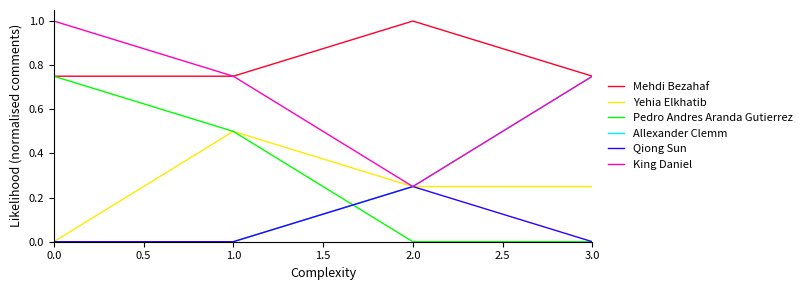

True or false: Yehia Elkhatib has a value of 0.9 at 1.0.

False